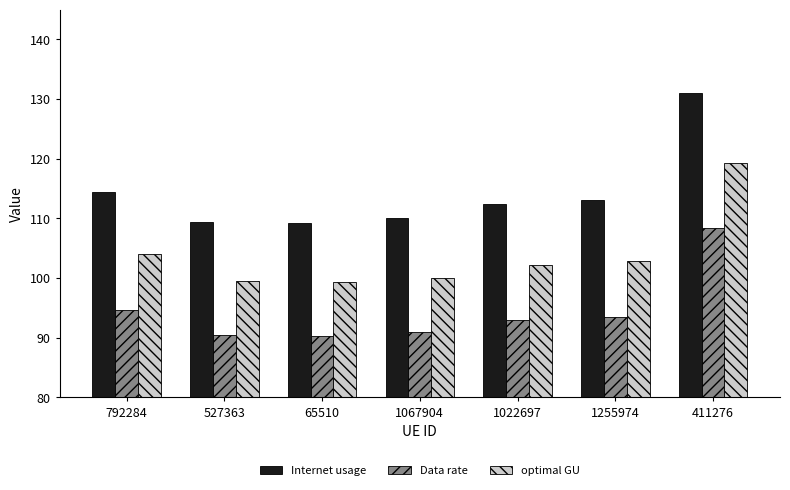

What value does the optimal GU series have at 65510?

99.3